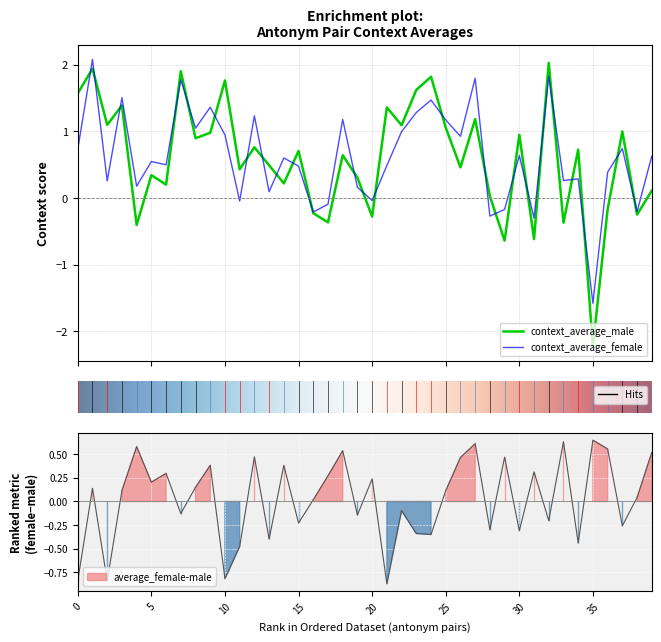

What is the difference between the maximum and second lowest values in the average_female-male series?

1.5